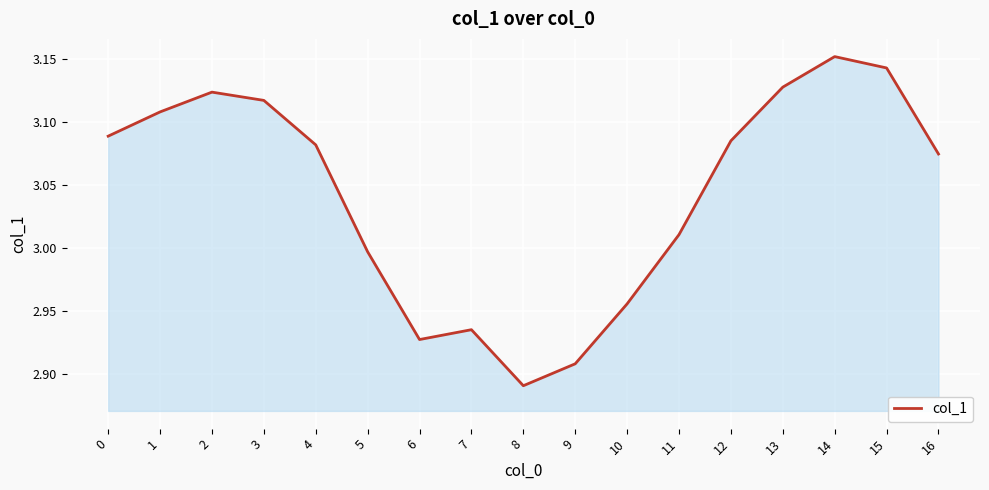

How many distinct data groups are displayed?

1